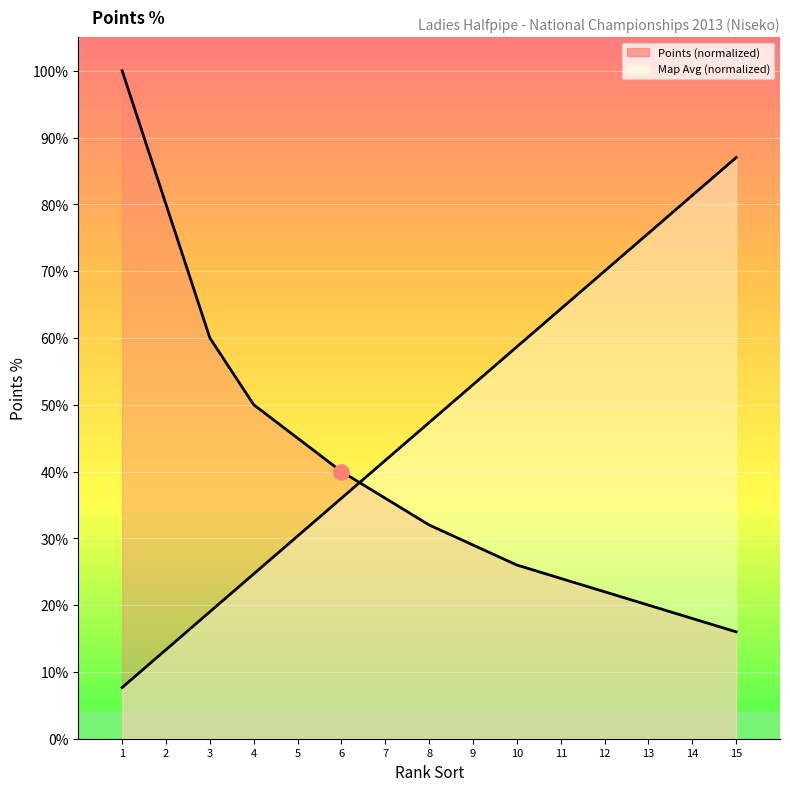

At which category is the sum across all series the highest?

1